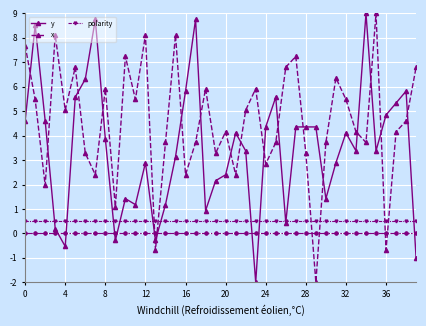

Reading left to right, extract all data points from this chart.

y: 4.6	8.5	4.6	0.2	-0.5	5.6	6.3	8.8	3.9	-0.3	1.4	1.2	2.9	-0.3	1.2	3.1	5.8	8.8	0.9	2.2	2.4	4.1	3.4	-2.0	4.4	5.6	0.4	4.4	4.4	4.4	1.4	2.9	4.1	3.4	9.0	3.4	4.8	5.3	5.8	-1.0
x: 7.7	5.5	2.0	8.1	5.0	6.8	3.3	2.4	5.9	1.1	7.2	5.5	8.1	-0.7	3.7	8.1	2.4	3.7	5.9	3.3	4.2	2.4	5.0	5.9	2.8	3.7	6.8	7.2	3.3	-2.0	3.7	6.4	5.5	4.2	3.7	9.0	-0.7	4.2	4.6	6.8
polarity: 0.5	0.5	0.5	0.5	0.5	0.5	0.5	0.5	0.5	0.5	0.5	0.5	0.5	0.5	0.5	0.5	0.5	0.5	0.5	0.5	0.5	0.5	0.5	0.5	0.5	0.5	0.5	0.5	0.5	0.5	0.5	0.5	0.5	0.5	0.5	0.5	0.5	0.5	0.5	0.5